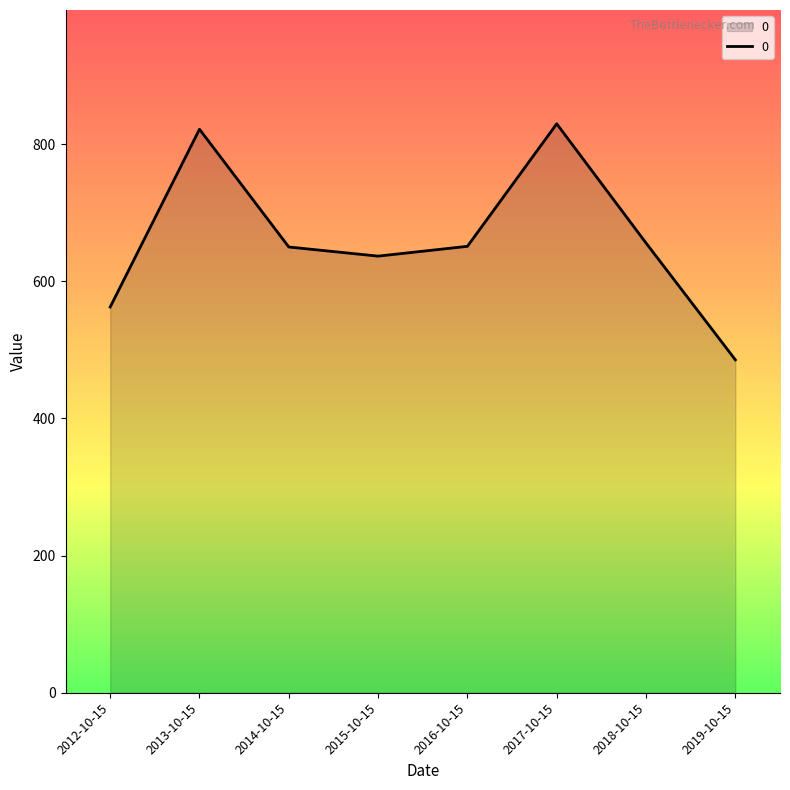

At which category does the data reach its first local peak?

2013-10-15